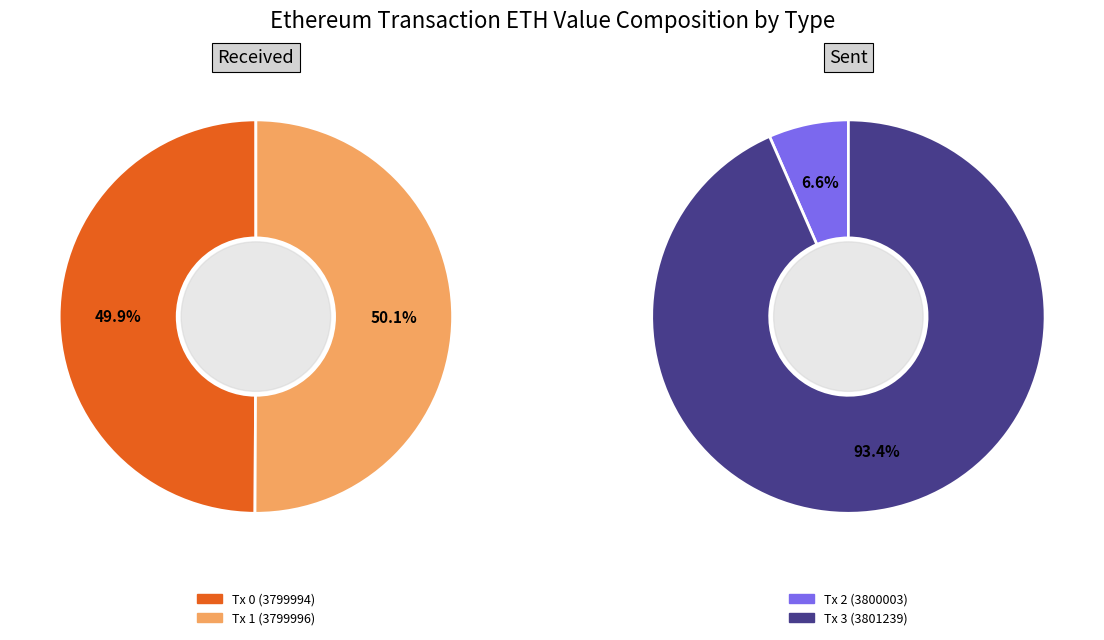

Which series has the largest range (max minus min)?

sent